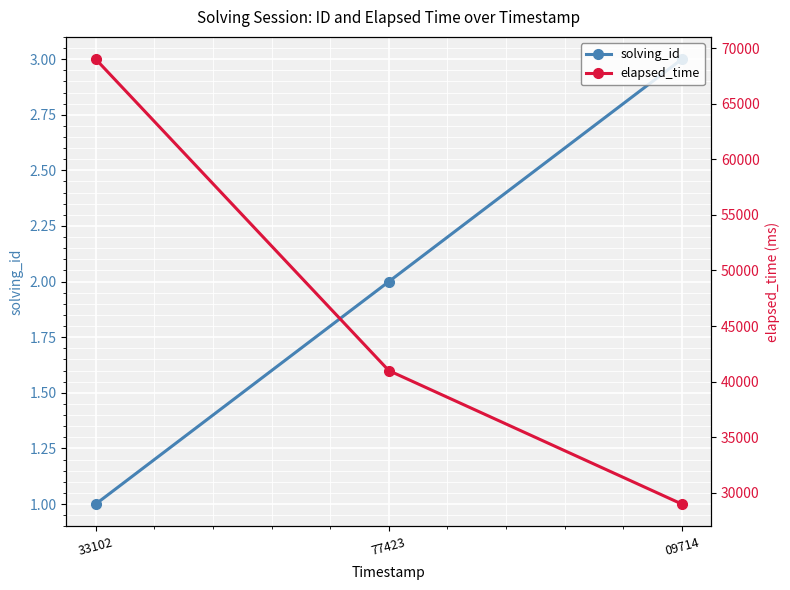

List the series in order of their overall mean, lowest first.

solving_id, elapsed_time